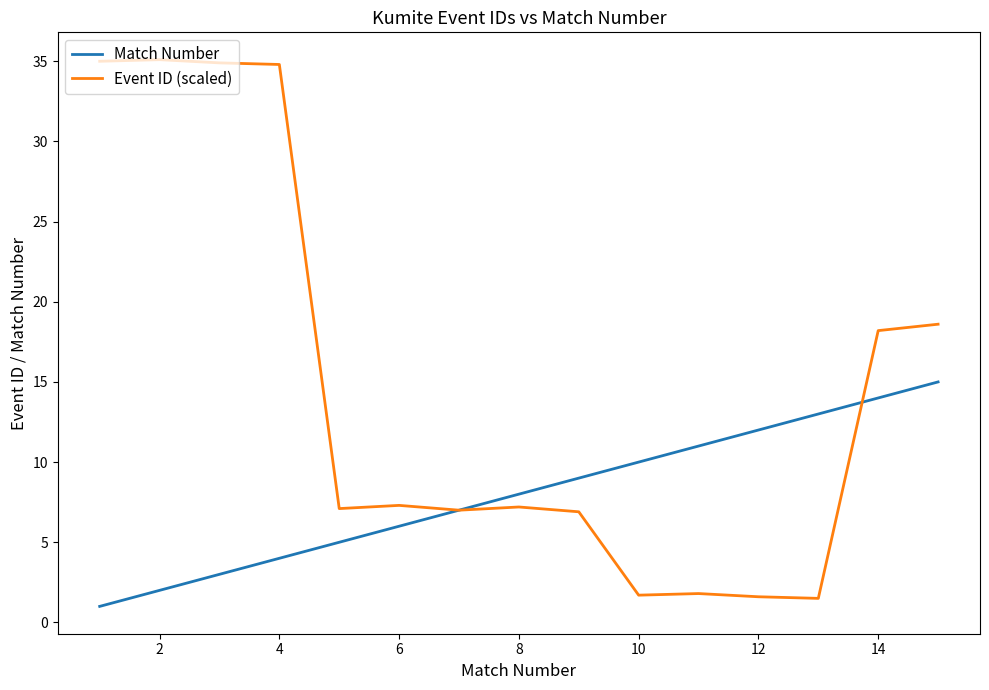

Which series has the widest spread of values?

Event ID (scaled)